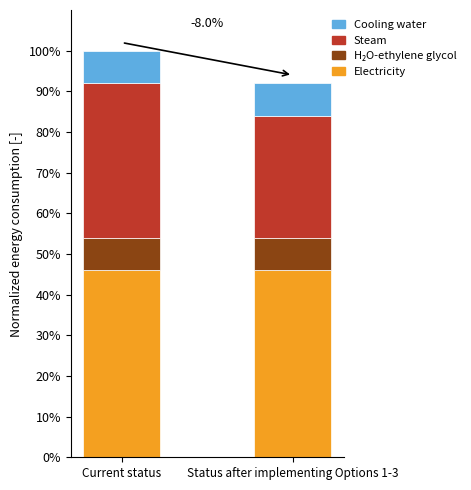

What is the total value across all series at Current status?

100